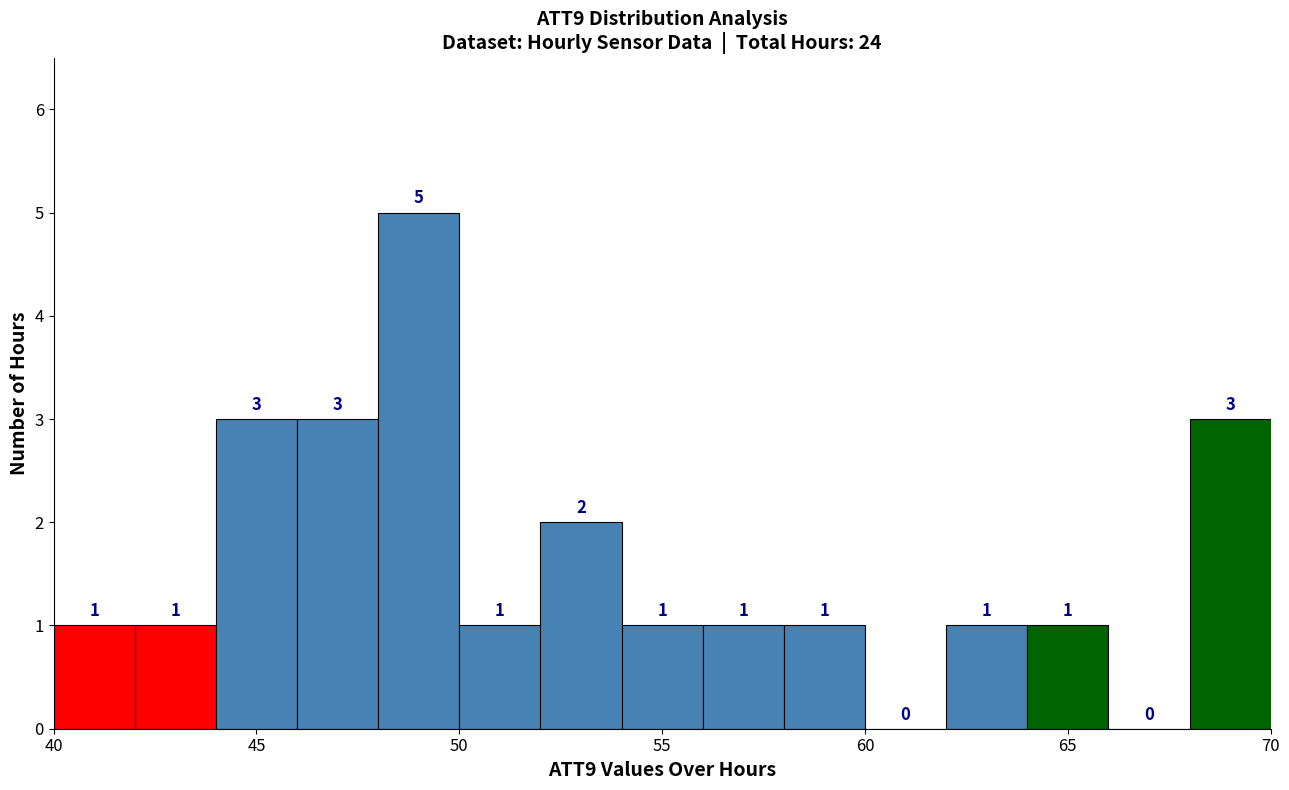

What is the height of the bar covering 58 to 60 on the x-axis?

1